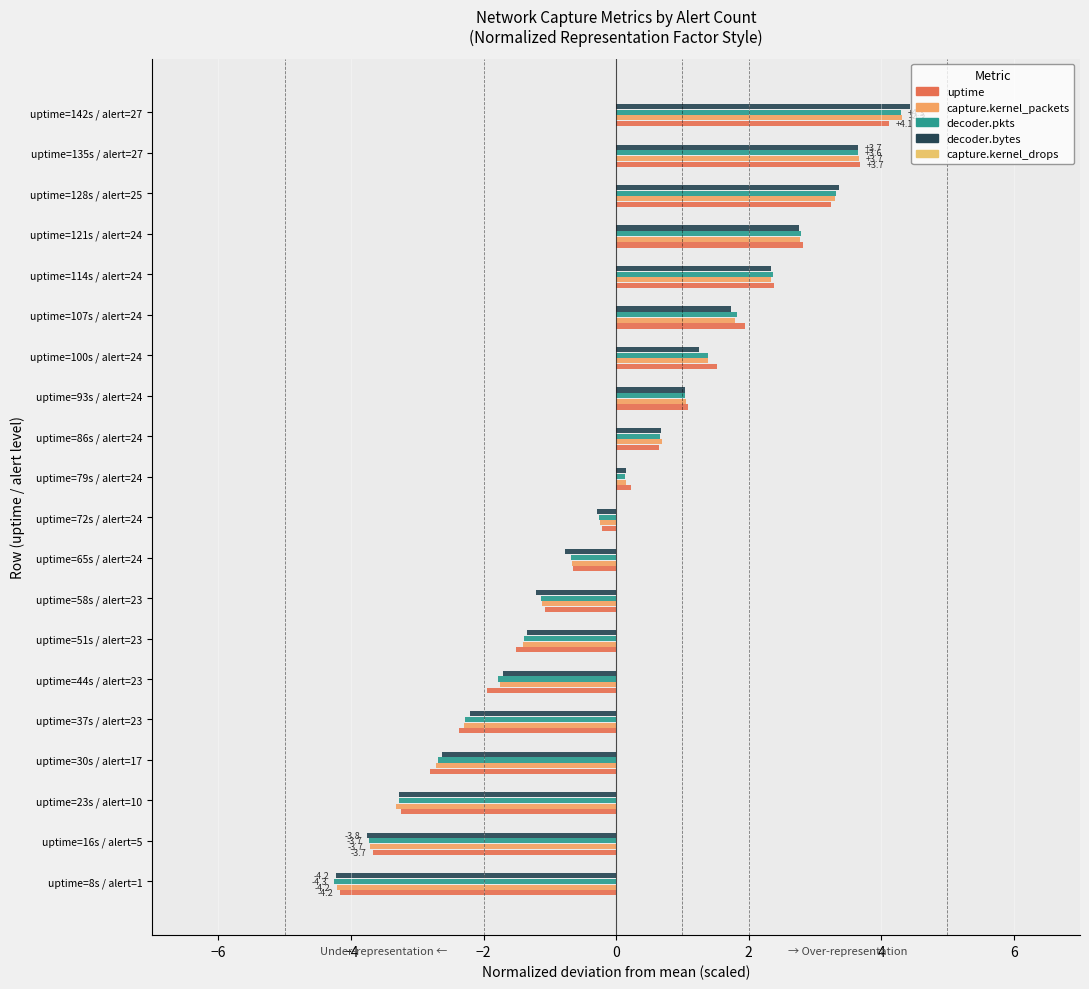

What is the lowest value of the decoder.pkts series?

-4.3